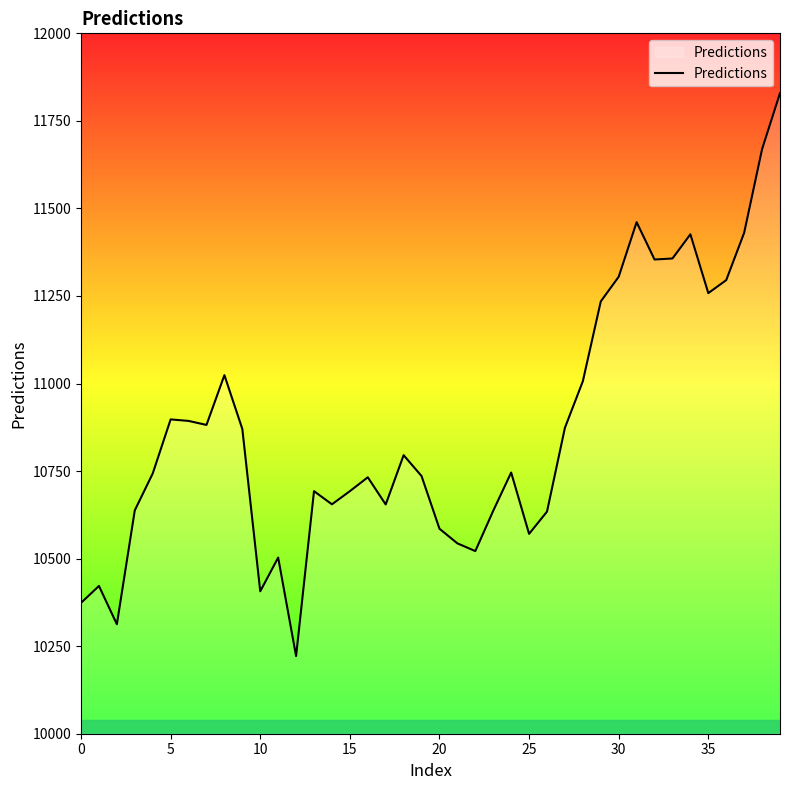

What is the minimum value shown in the chart?

10221.7